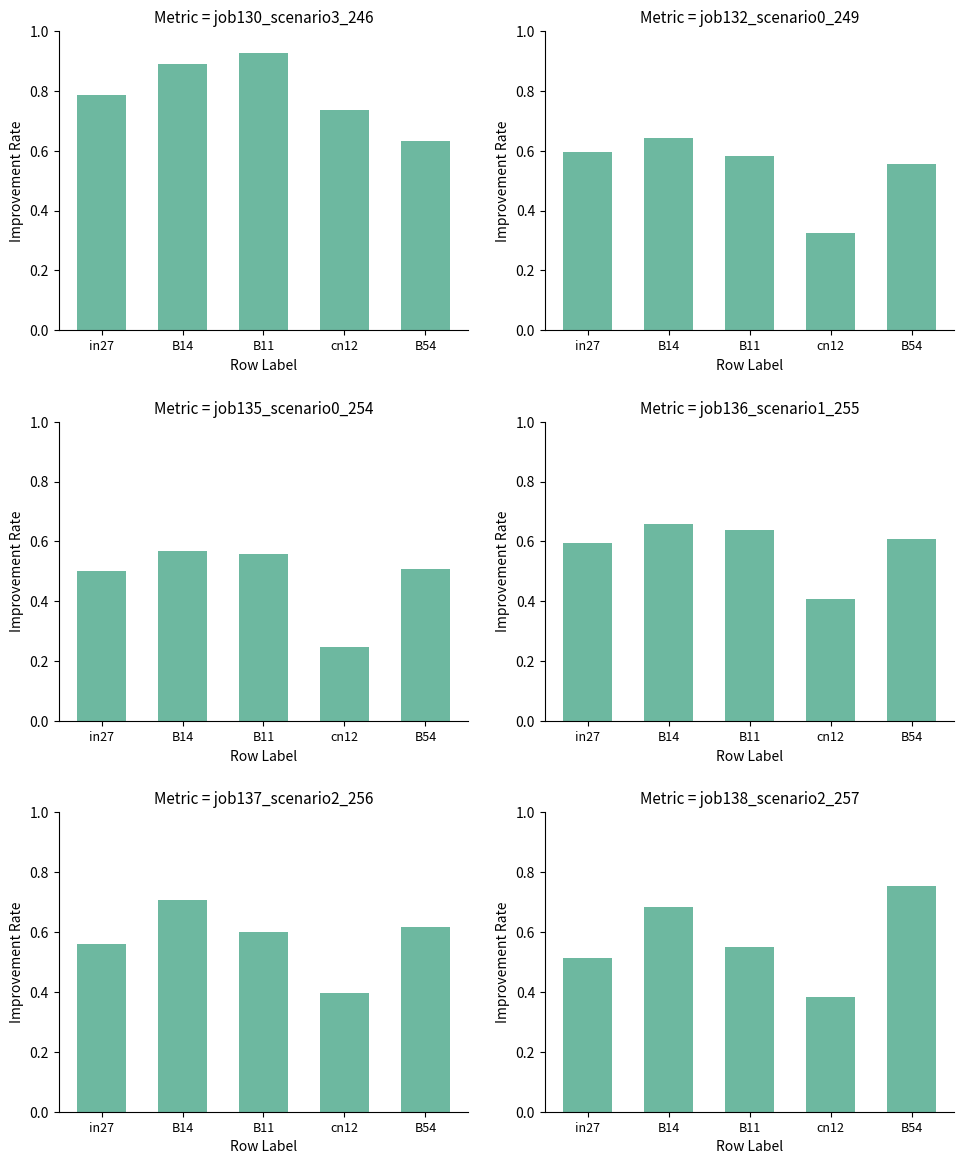

What position from the left is B11?

3